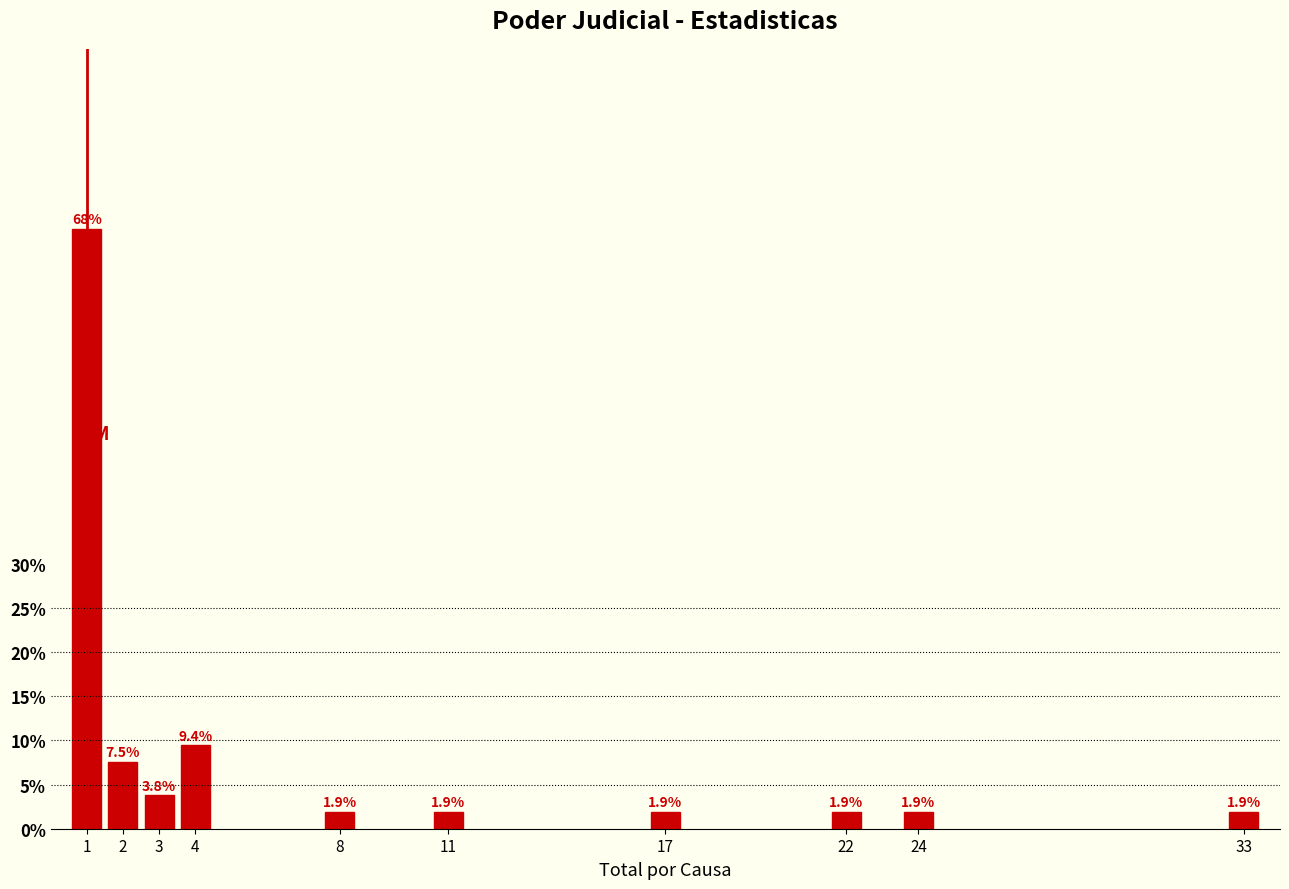

Reading left to right, what are all the values shown in this chart?

1=67.9	2=7.5	3=3.8	4=9.4	8=1.9	11=1.9	17=1.9	22=1.9	24=1.9	33=1.9